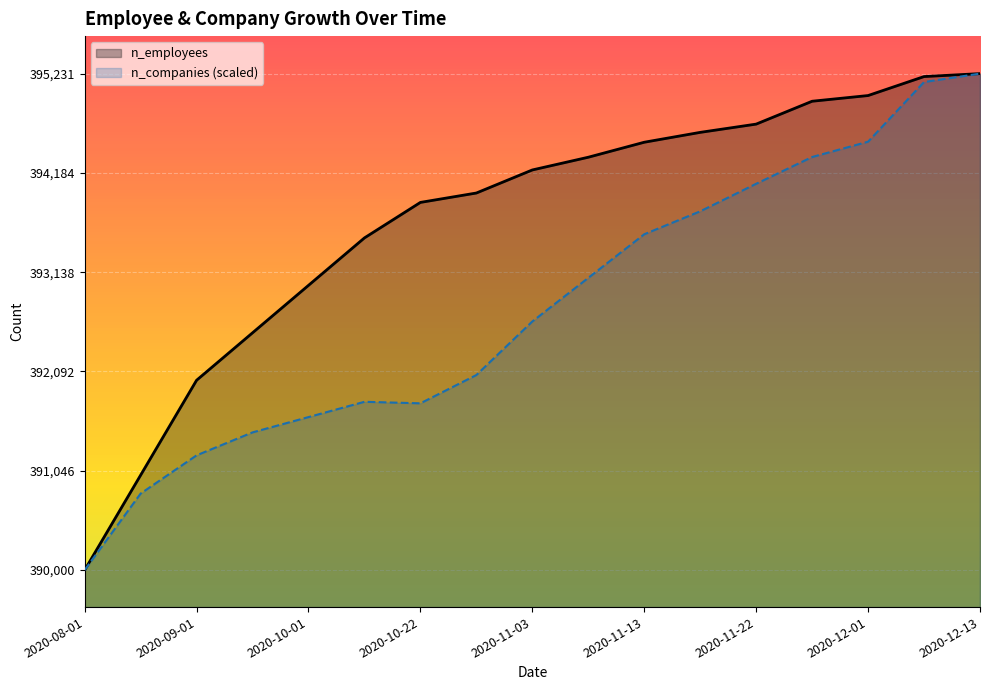

At how many categories does at least one series exceed 393776?

11